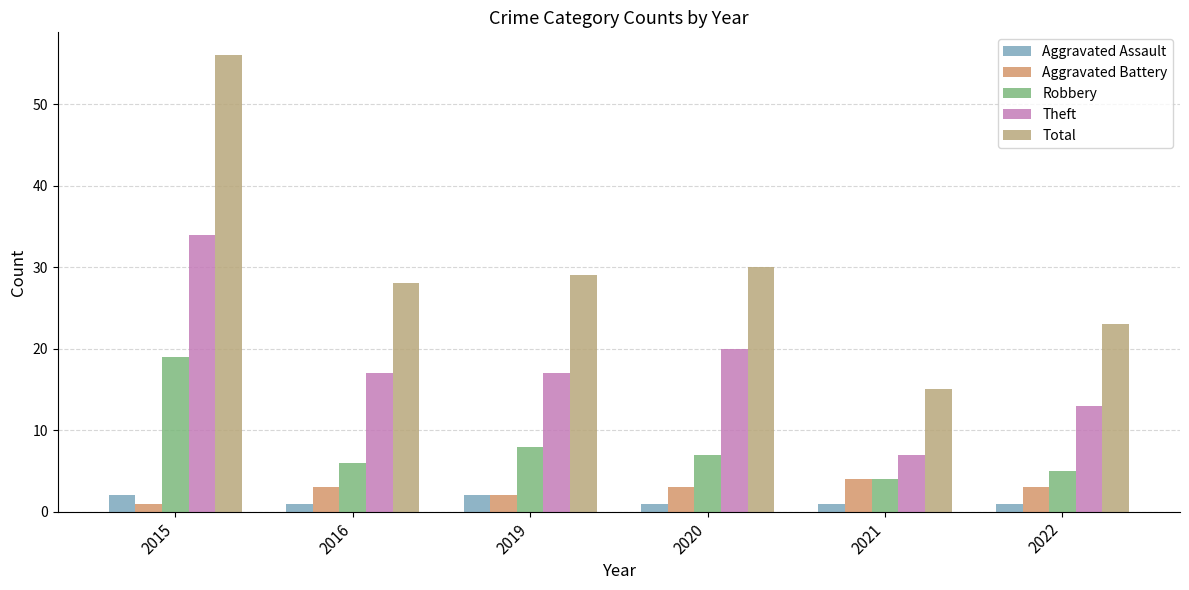

At which category is the sum across all series the highest?

2015